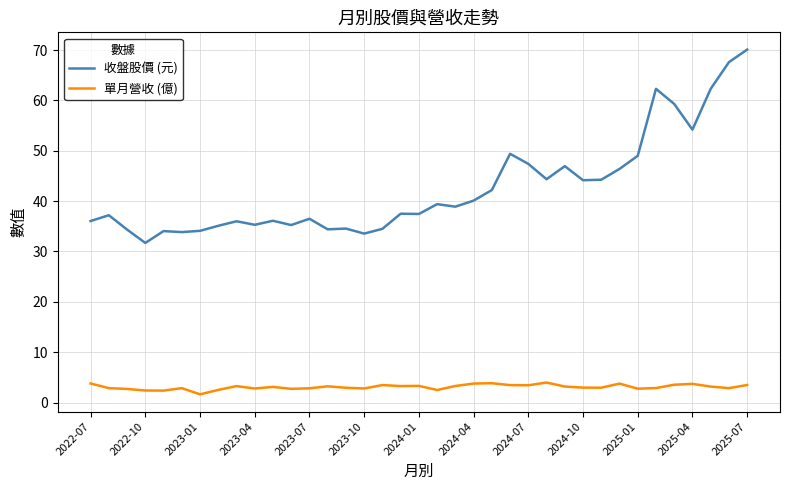

Which series has the widest spread of values?

收盤股價 (元)